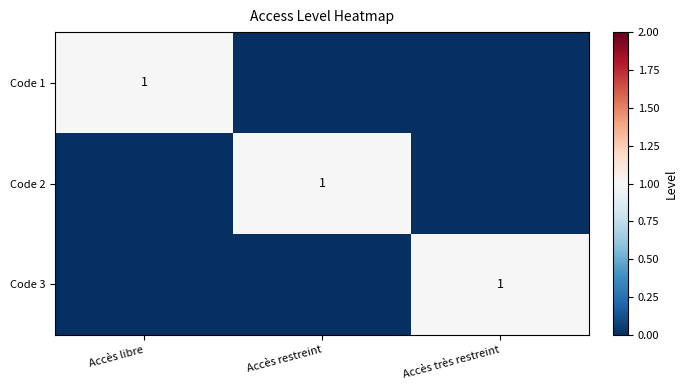

The value of Code 2 at Accès restreint is 1. True or false?

True